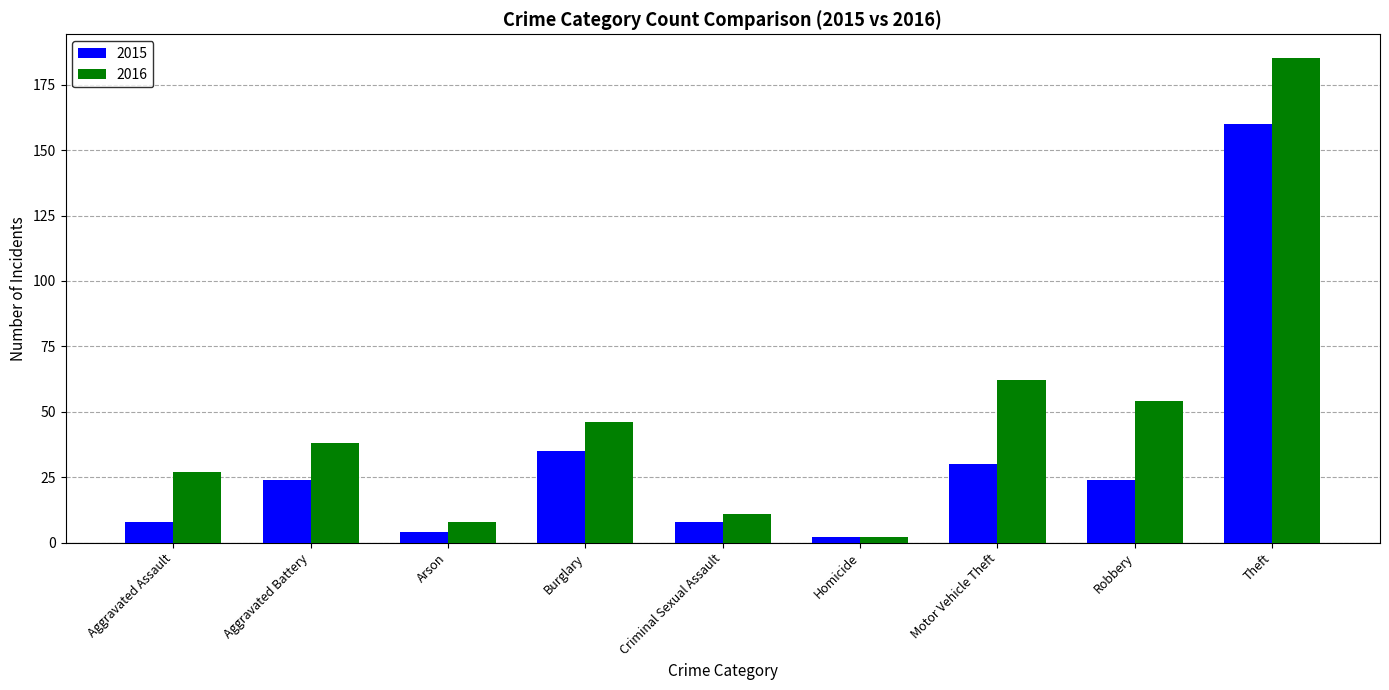

Reading left to right, extract all data points from this chart.

2015: 8	24	4	35	8	2	30	24	160
2016: 27	38	8	46	11	2	62	54	185